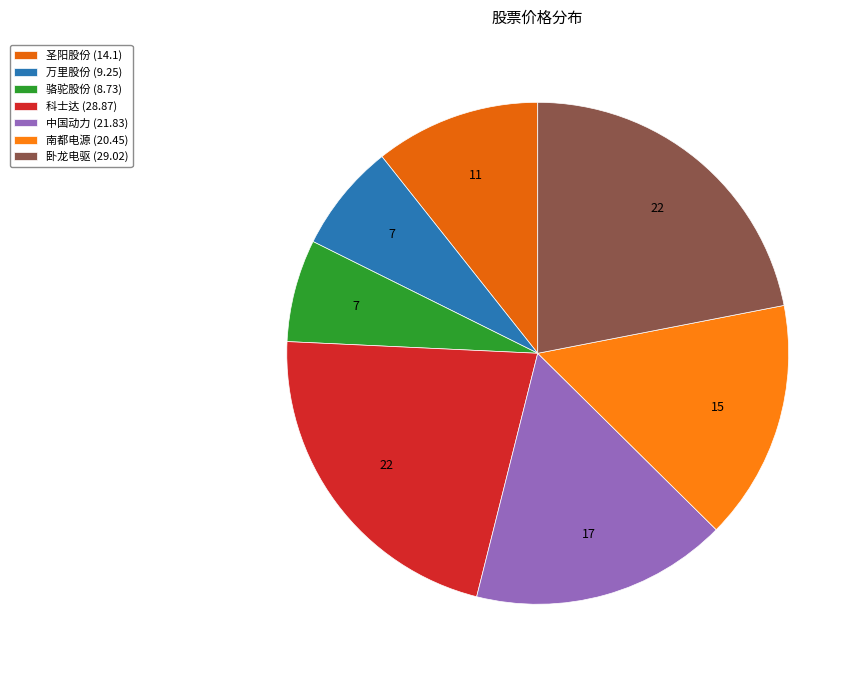

Count the number of slices in the pie.

7